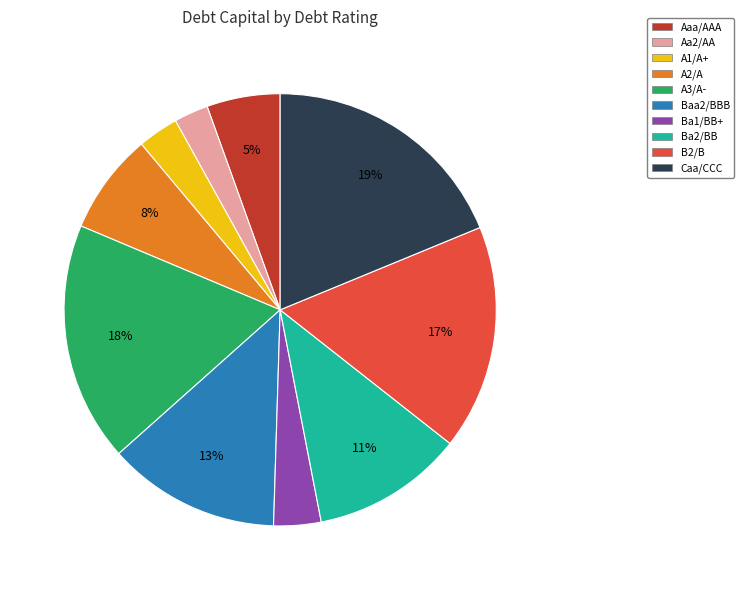

Is A3/A- the majority of the pie?

No